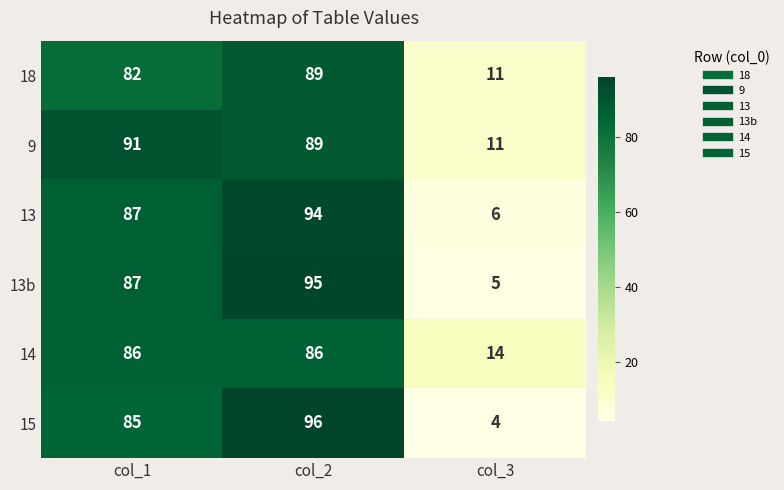

The value of 13b at col_3 is 1. True or false?

False